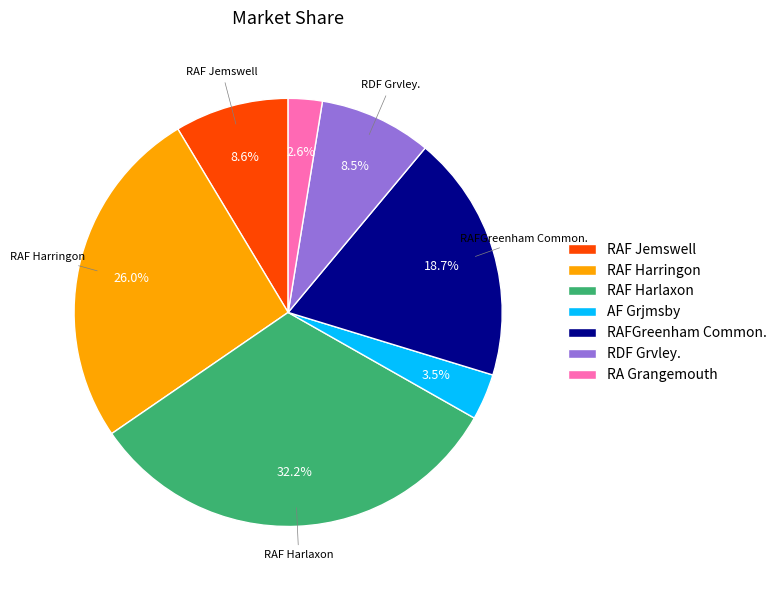

Combined, what portion of the pie is RAF Jemswell and AF Grjmsby?

12.1%